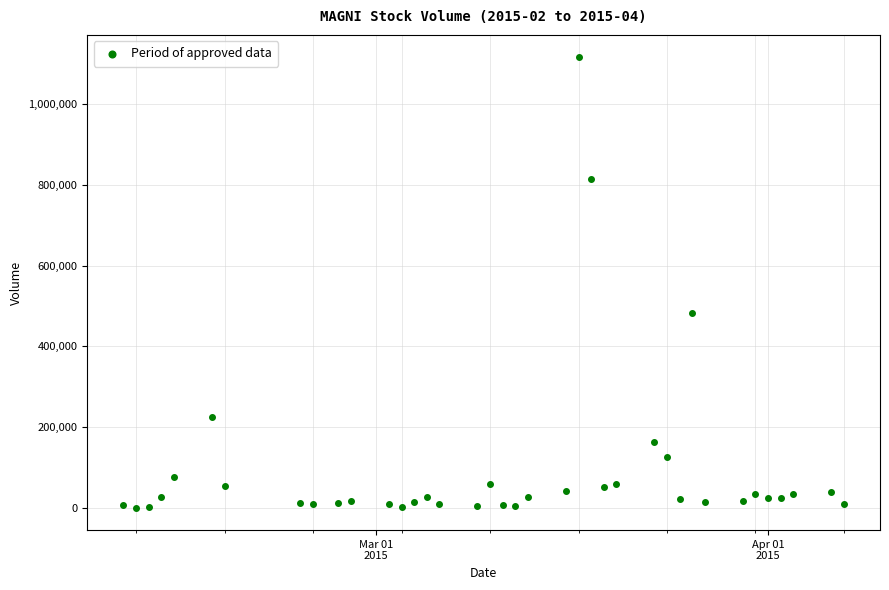

What is the range of X values (max minus min)?

57